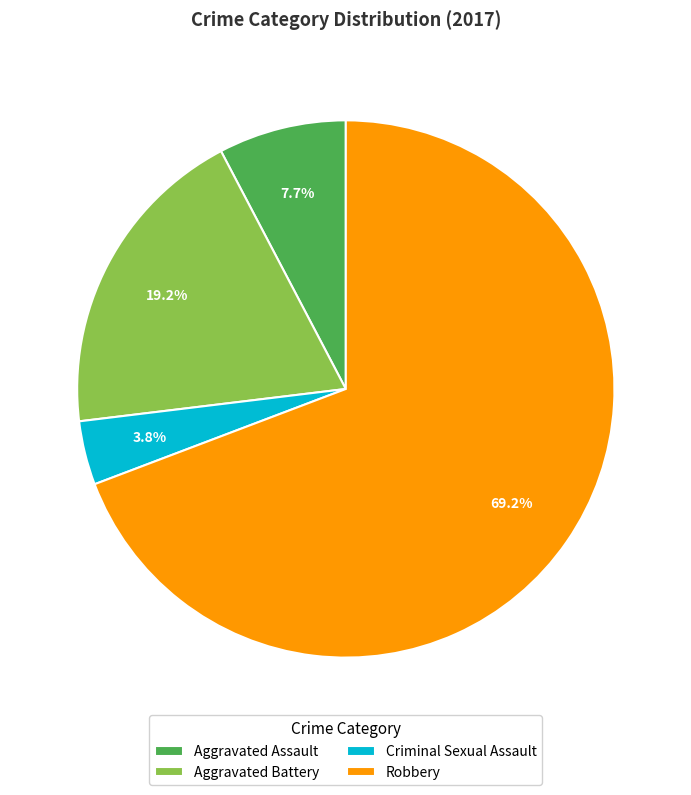

True or false: Criminal Sexual Assault accounts for 4% of the total.

True